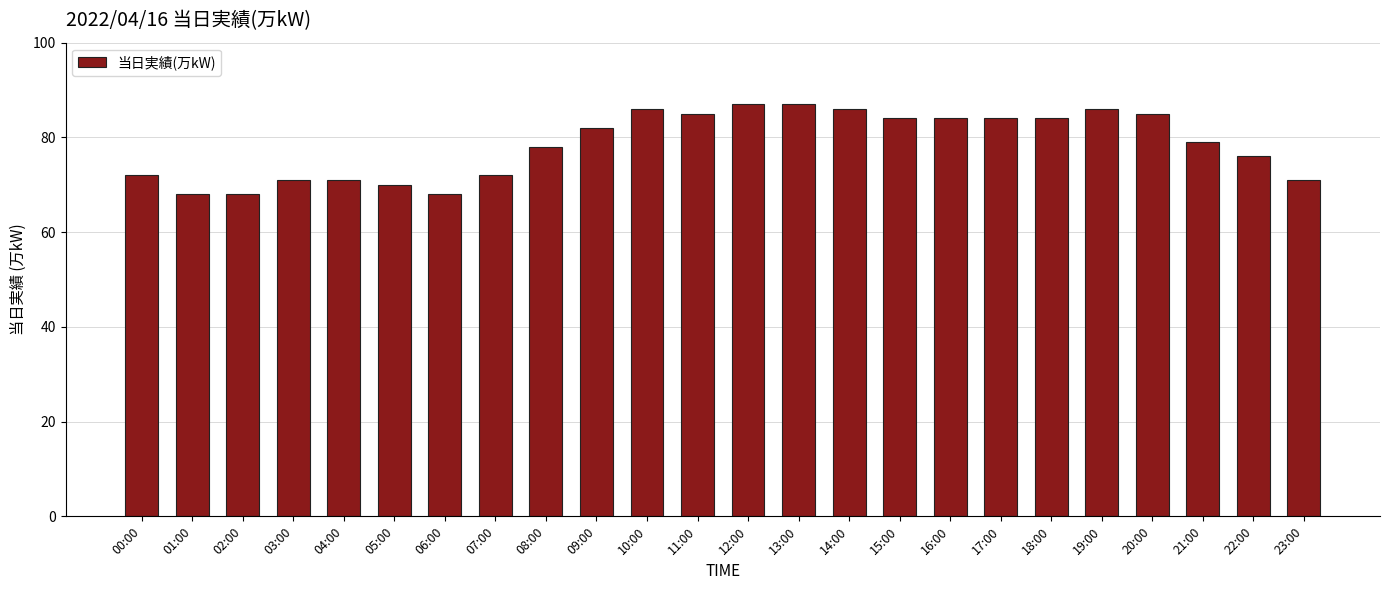

What is the smallest value displayed?

68